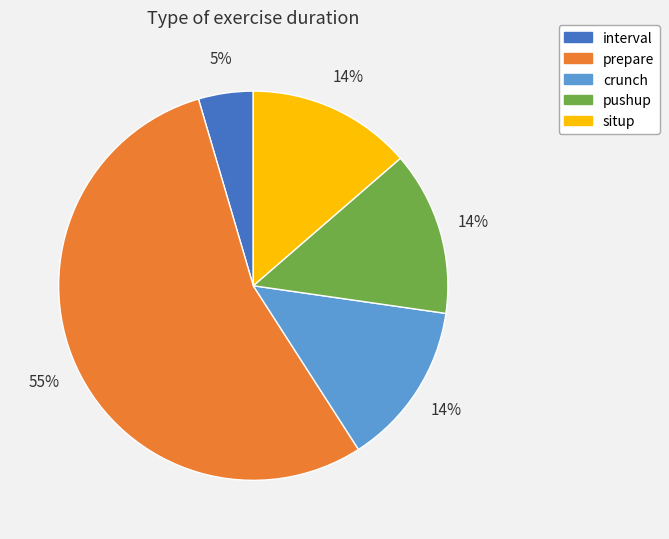

Do interval and prepare together represent more than half of the pie?

Yes